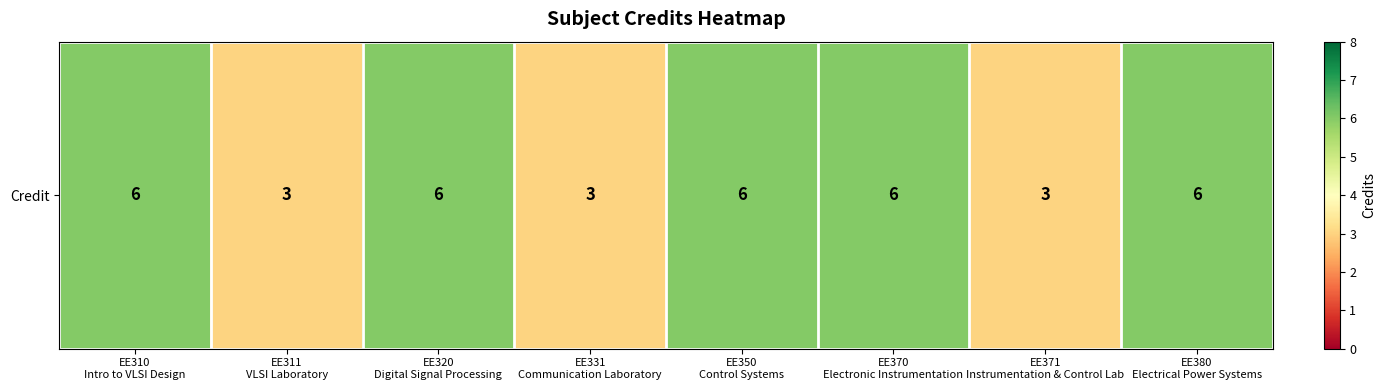

True or false: the data shows 4 at EE371
Instrumentation & Control Lab.

False